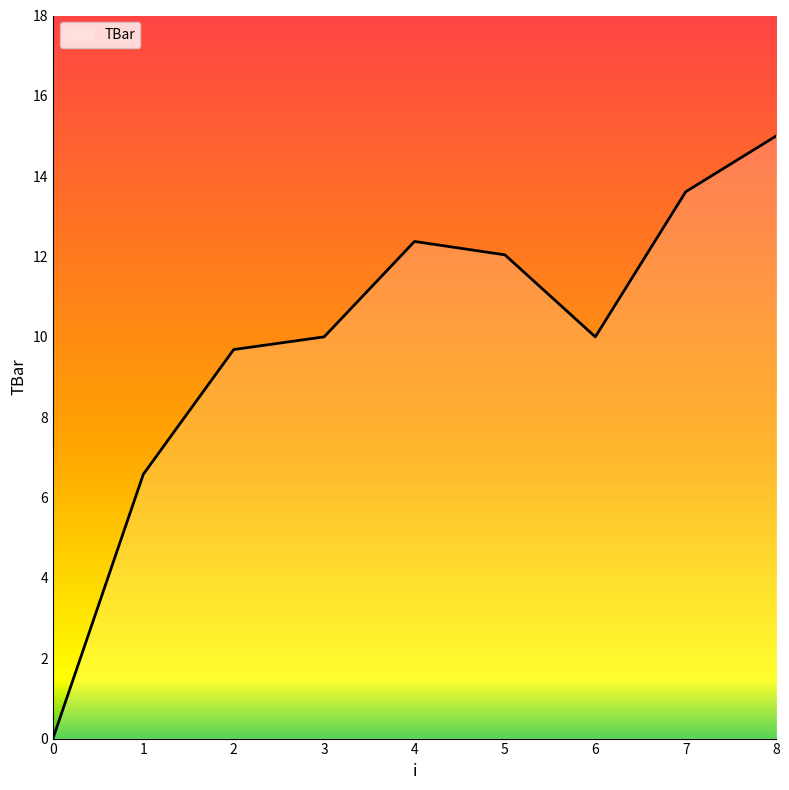

What is the difference between the values at 6 and 7?

3.6